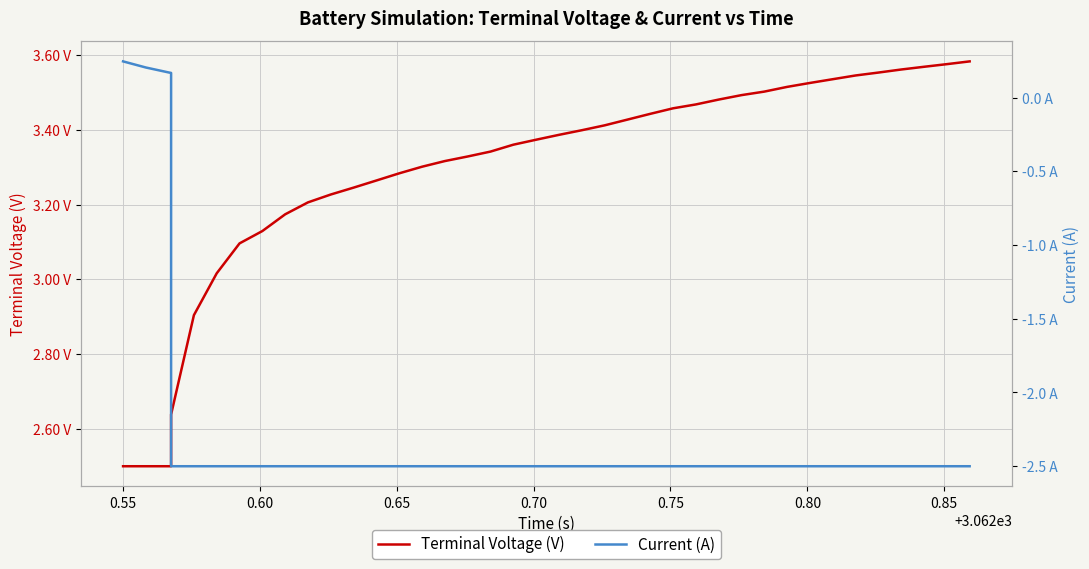

What is the minimum value shown in the chart?

-2.5